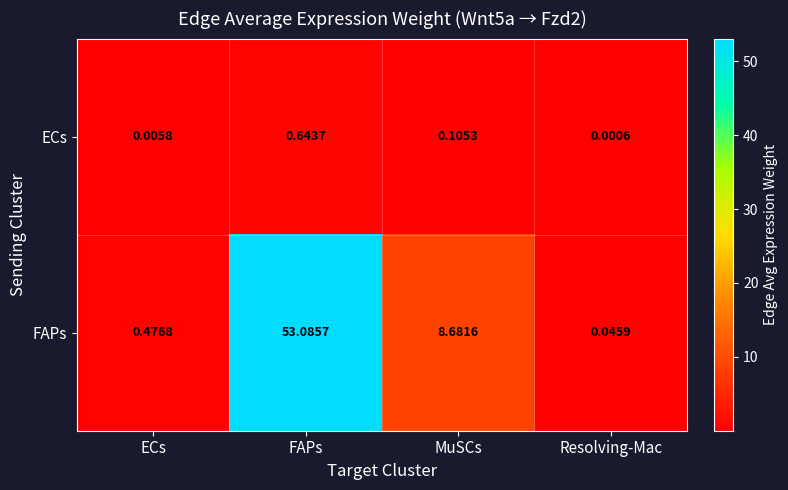

What is the total value across all series at FAPs?

53.7